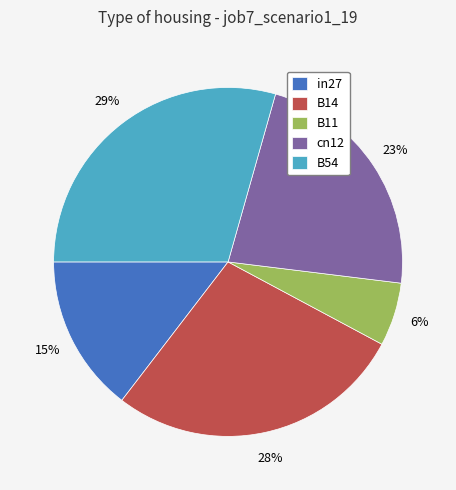

Does any single category account for the majority?

No